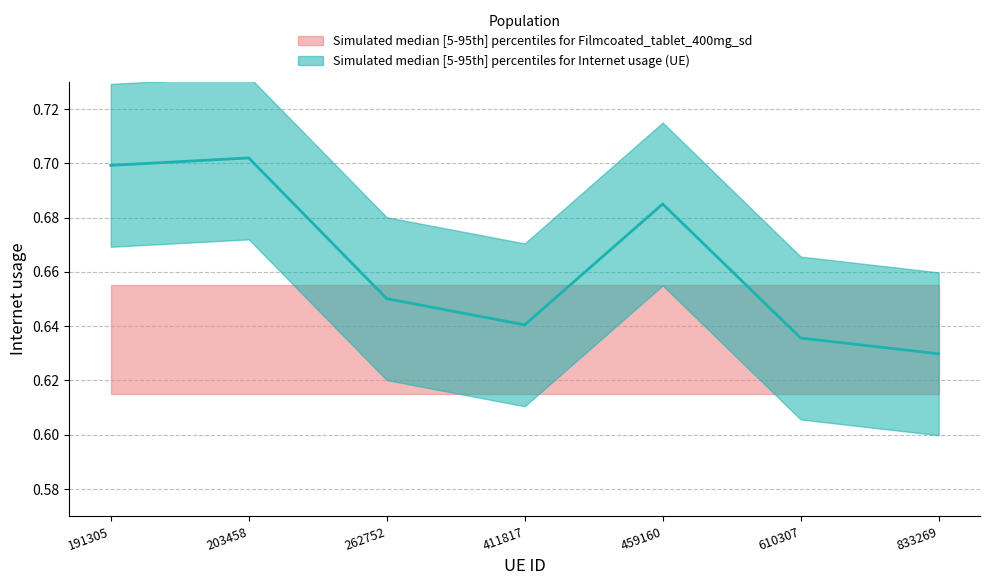

Count the values in the range 0 to 1.

7